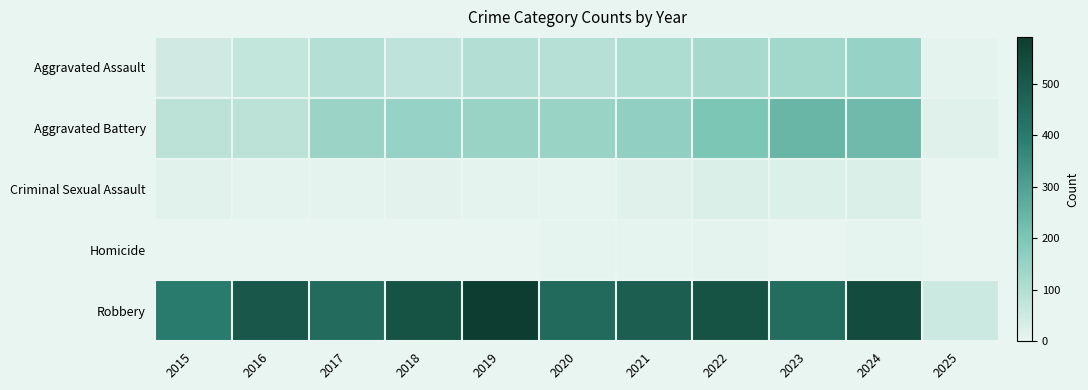

List the series in order of their peak value, lowest first.

Homicide, Criminal Sexual Assault, Aggravated Assault, Aggravated Battery, Robbery